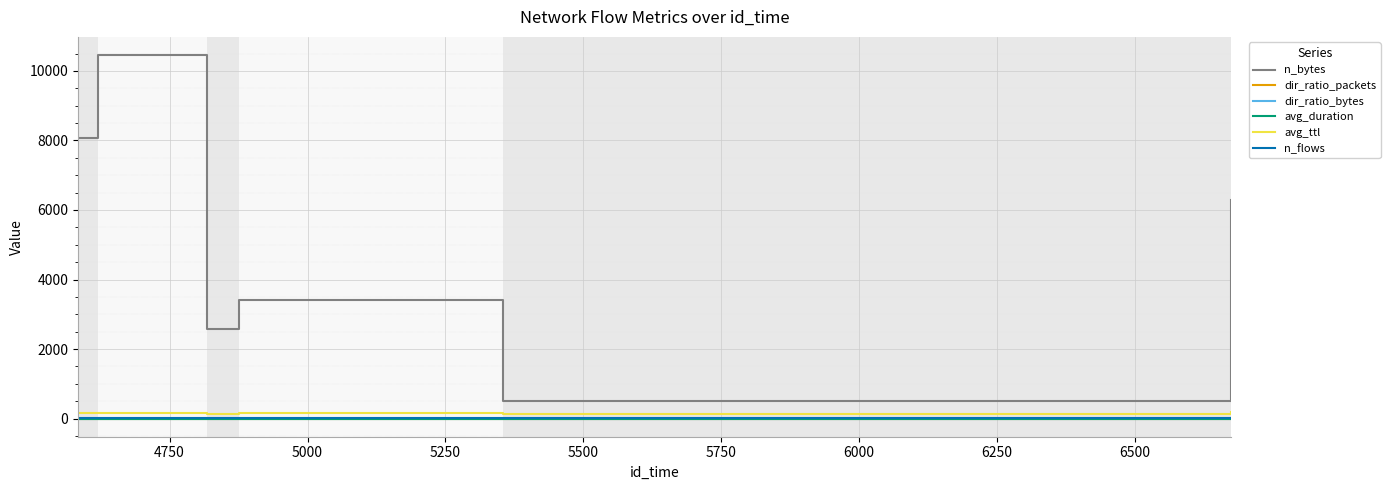

Which series has the widest spread of values?

n_bytes